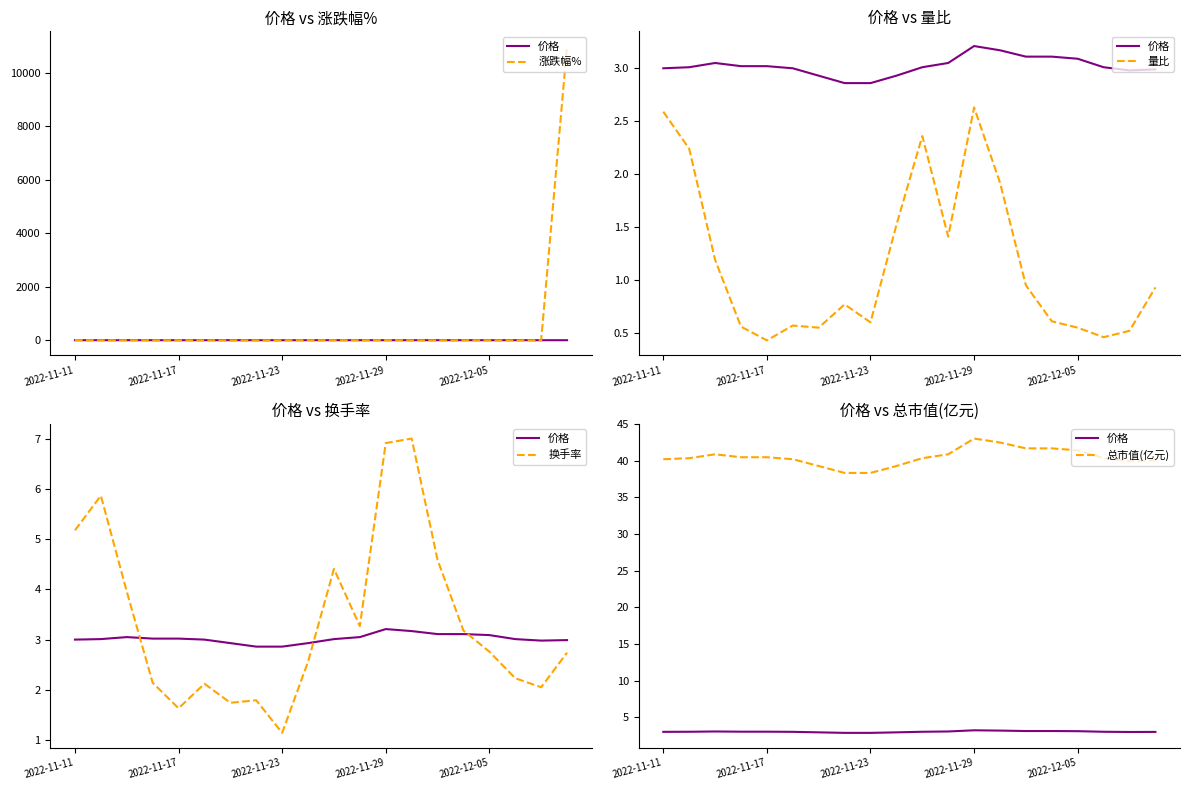

Which series has the largest range (max minus min)?

涨跌幅%